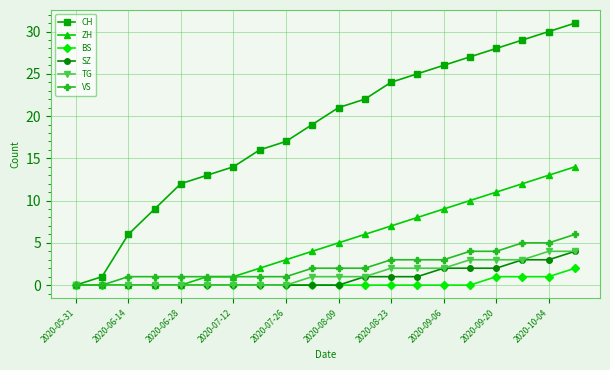

What is the greatest value displayed?

31